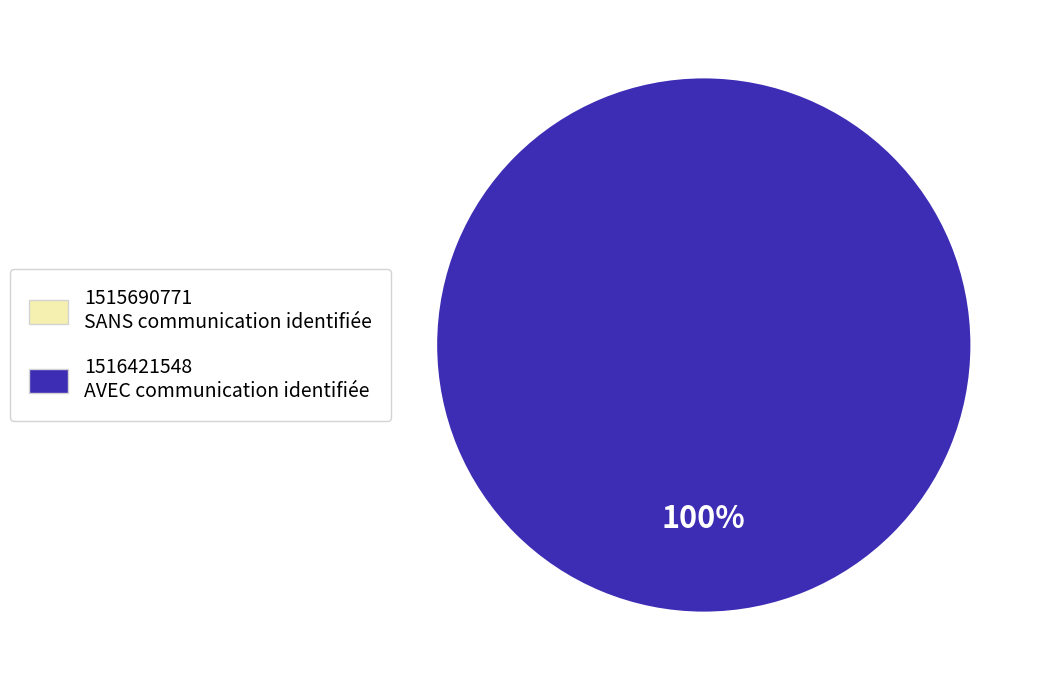

Which category has the biggest portion of the pie?

1516421548